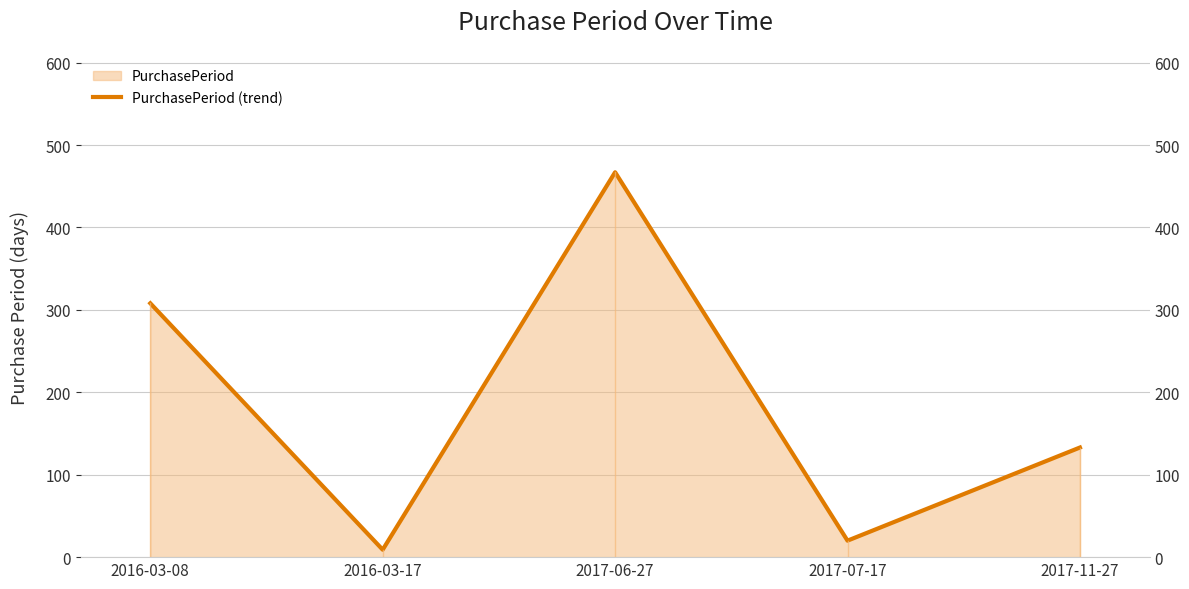

Which label corresponds to the largest value in the chart?

2017-06-27